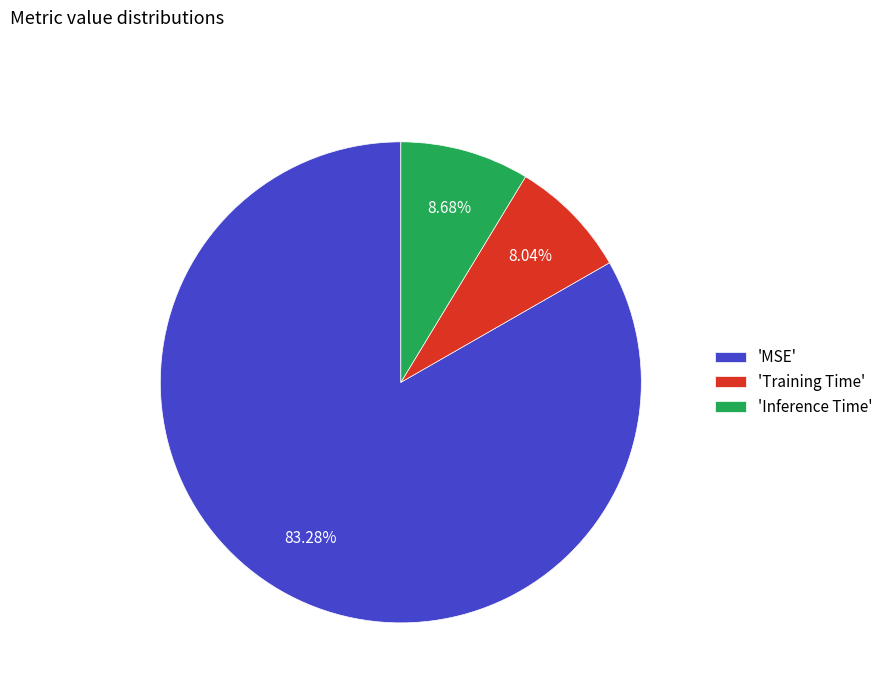

Between 'Inference Time' and 'Training Time', which is larger?

'Inference Time'